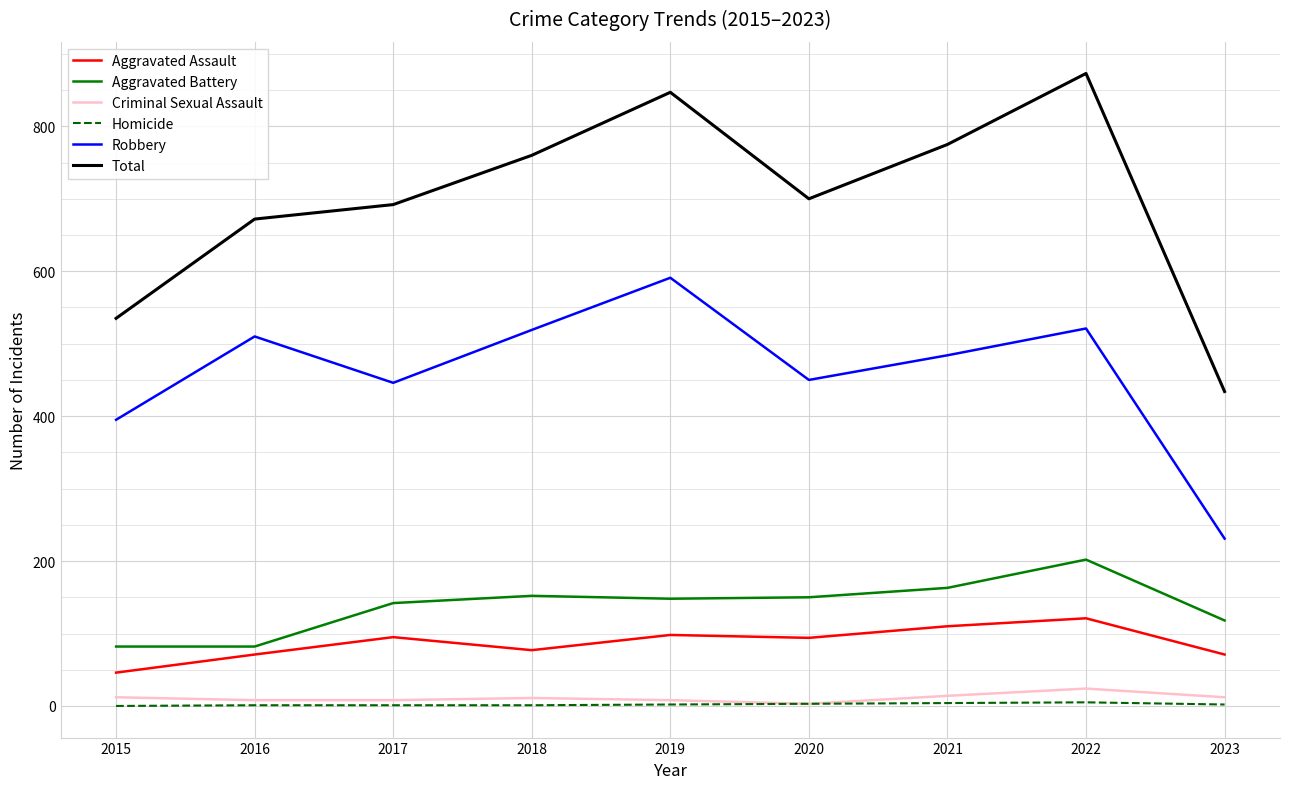

Does the chart display data point markers on the line(s)?

No